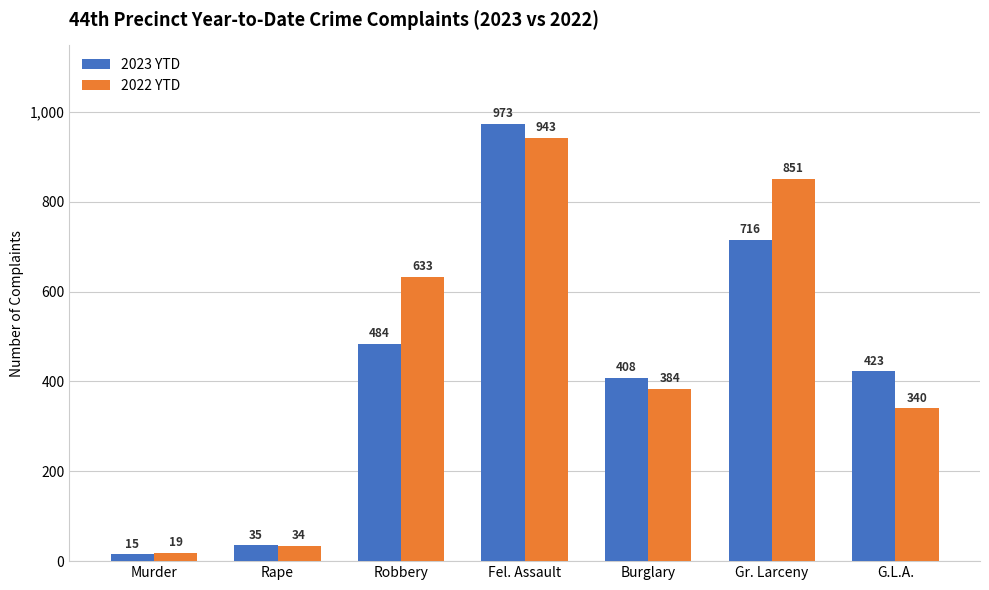

The 2023 YTD series shows 15 at Murder. True or false?

True